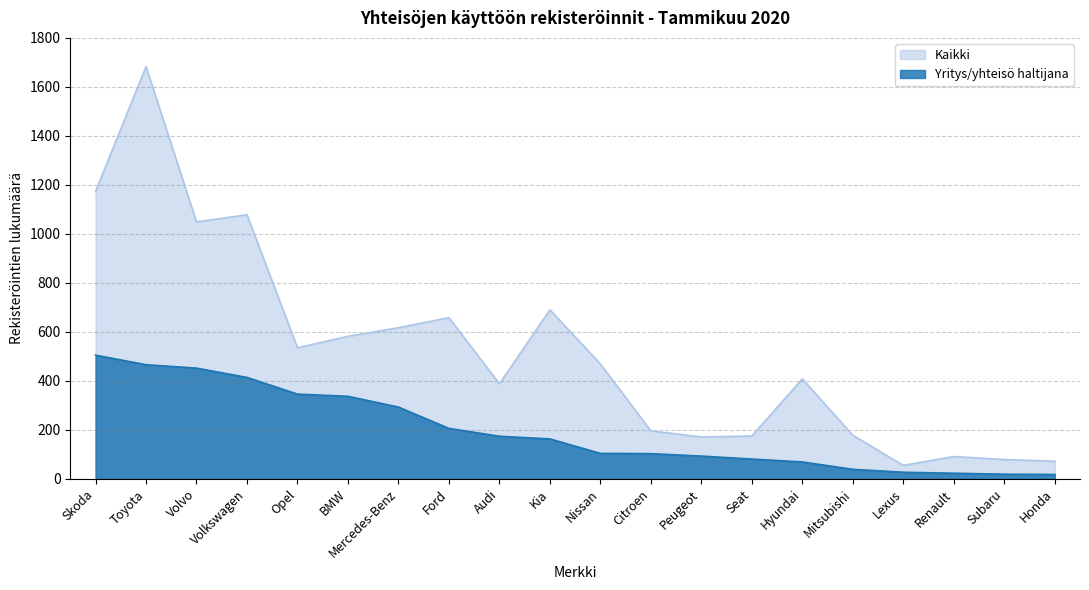

True or false: Yritys/yhteisö haltijana and Kaikki intersect in this chart.

False